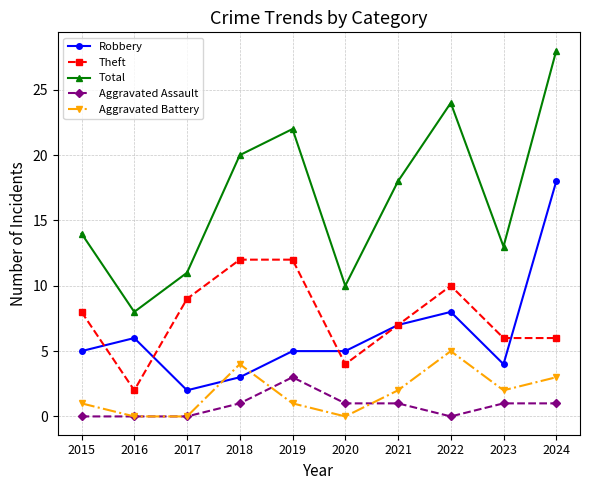

Is it true that Aggravated Battery equals 3 at 2021?

False